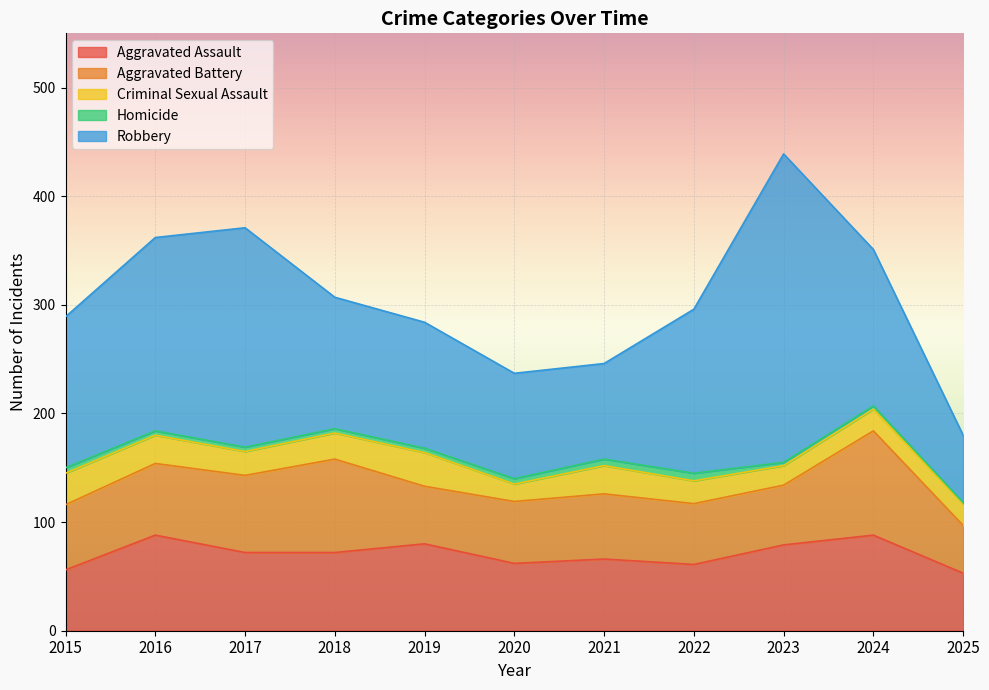

What are all the series names shown in the legend?

Aggravated Assault, Aggravated Battery, Criminal Sexual Assault, Homicide, Robbery